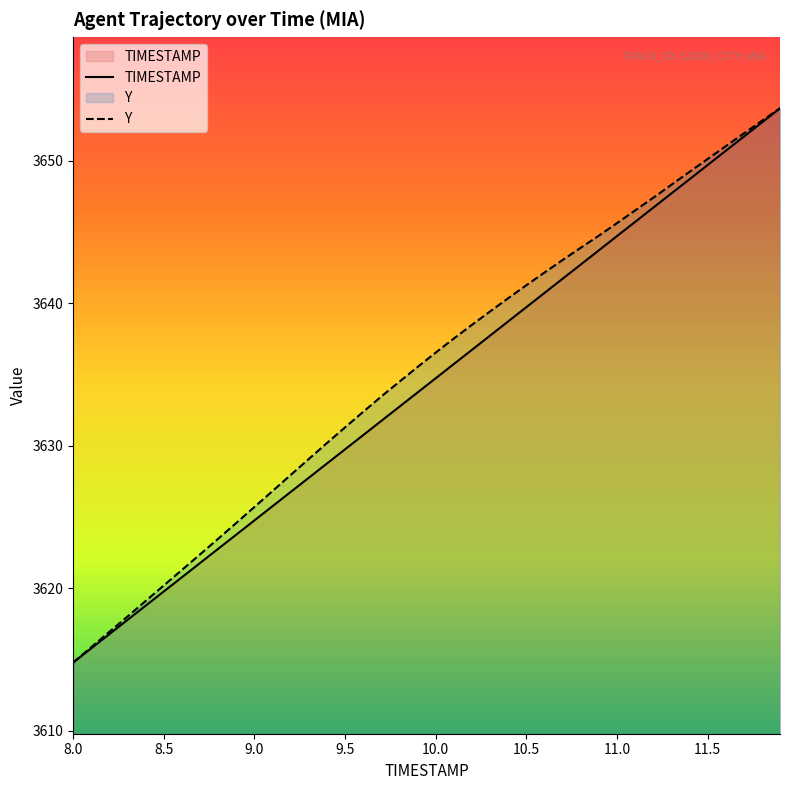

What is the highest value of the Y series?

3653.7